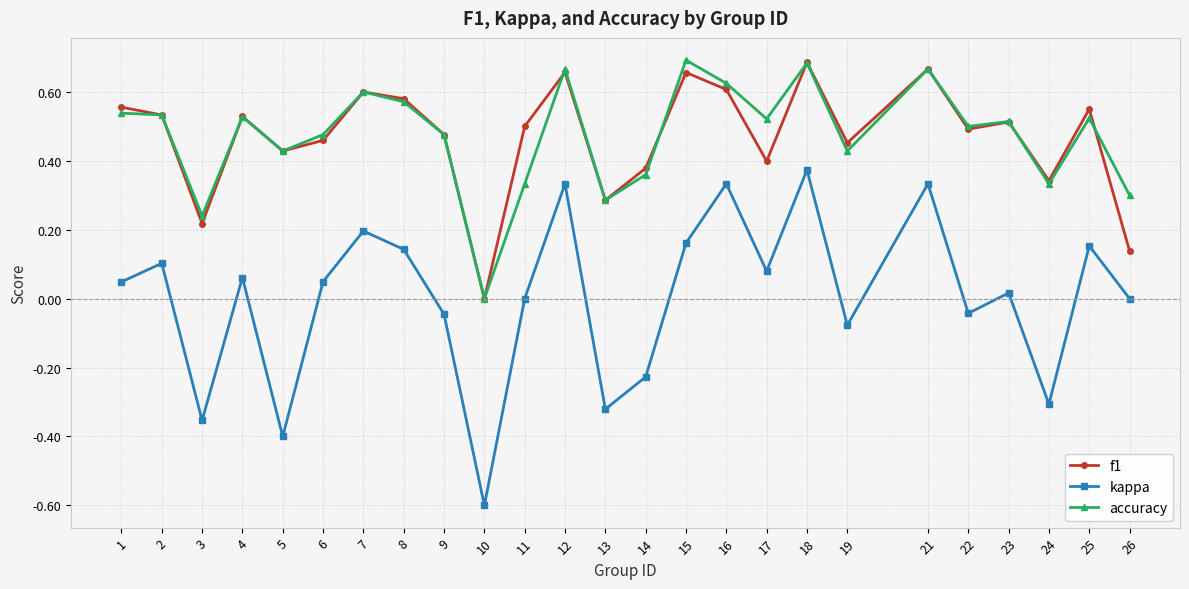

Which label corresponds to the smallest value in the chart?

10